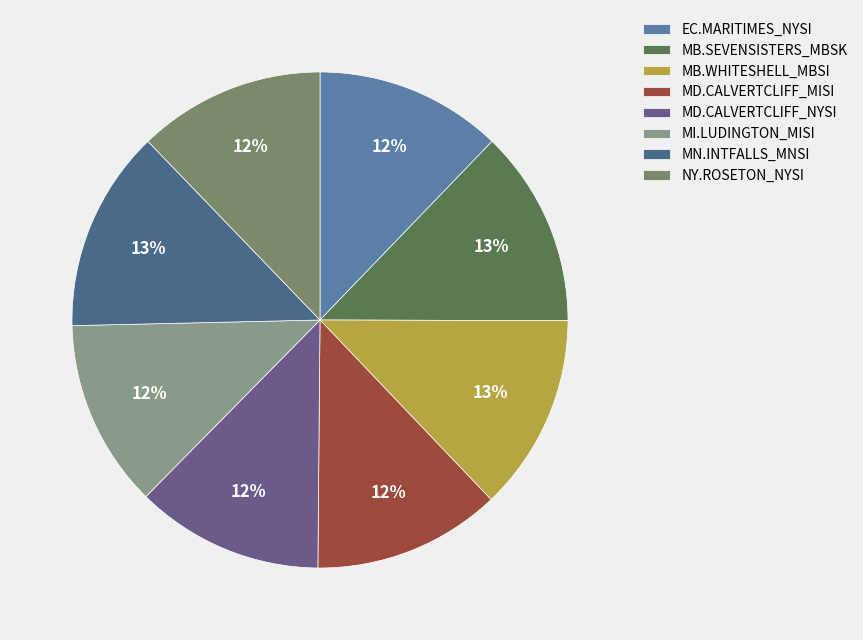

What is the change in value from MB.SEVENSISTERS_MBSK to MD.CALVERTCLIFF_NYSI?

-1.4